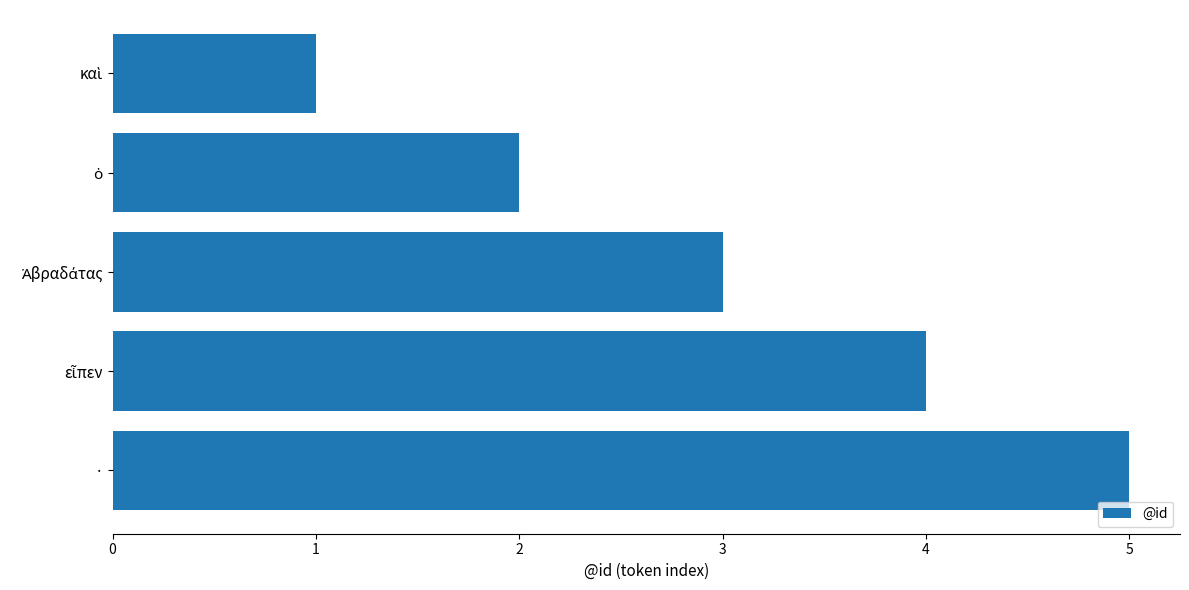

The value at · is 5. True or false?

True